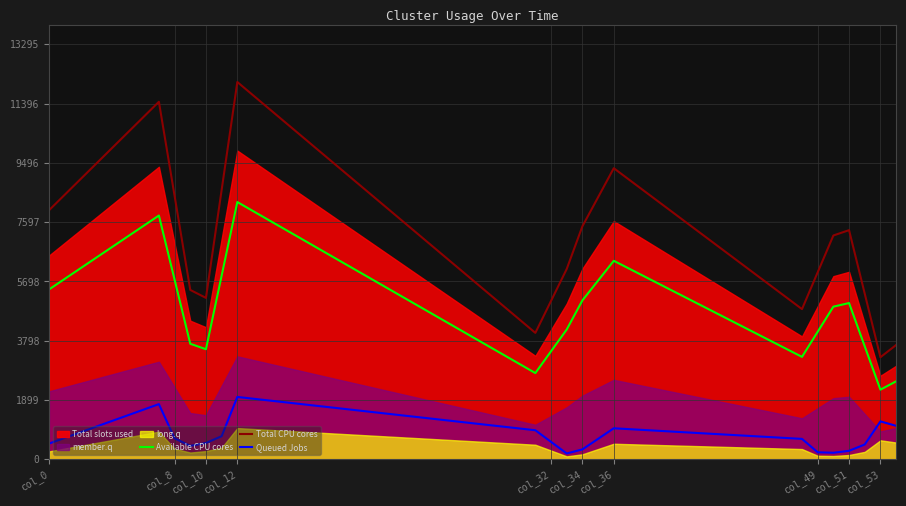

Reading left to right, transcribe all the data shown in this chart.

Available CPU cores: 5441.0	7809.2	5753.9	3698.6	3524.6	5882.7	8240.9	2760.1	3458.1	4156.0	5089.2	5723.6	6358.0	3279.4	4083.7	4888.1	5004.4	3616.2	2228.1	2495.1
Total CPU cores: 7980.1	11453.5	8439.1	5424.6	5169.4	8628.0	12086.7	4048.2	5071.8	6095.4	7464.1	8394.6	9325.0	4809.7	5989.4	7169.1	7339.8	5303.8	3267.9	3659.5
Queued Jobs: 501.8	1764.9	668.7	427.4	520.2	737.5	1995.2	927.9	555.7	183.5	314.2	652.6	990.9	651.0	222.0	207.0	269.0	471.3	1211.7	1069.3